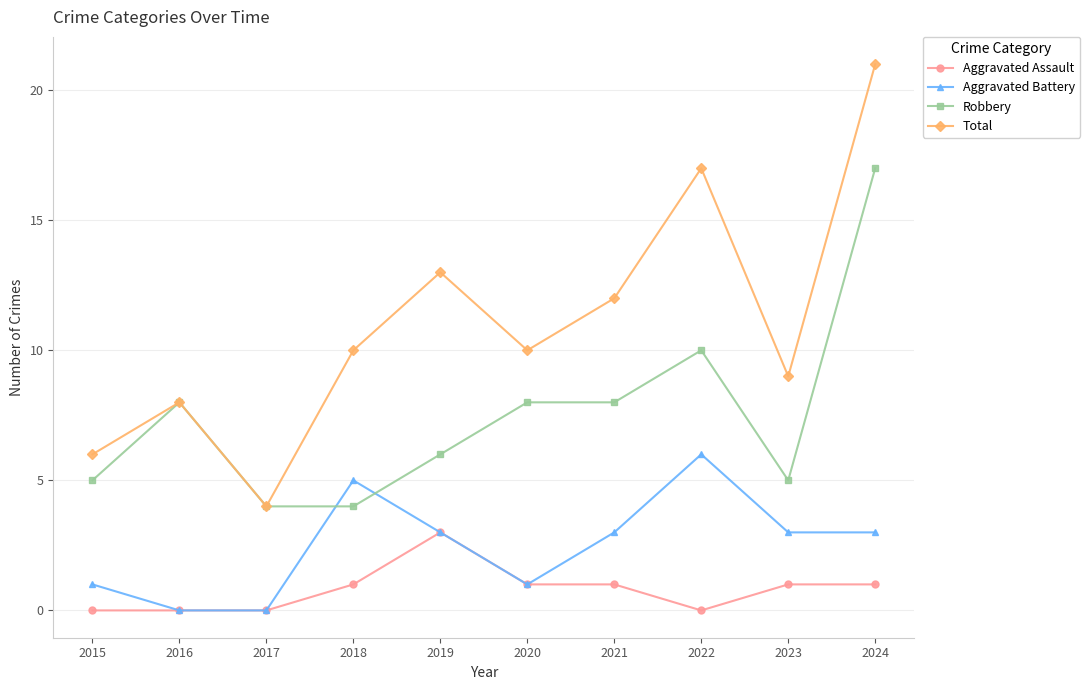

Rank the series by their maximum value, from lowest to highest.

Aggravated Assault, Aggravated Battery, Robbery, Total